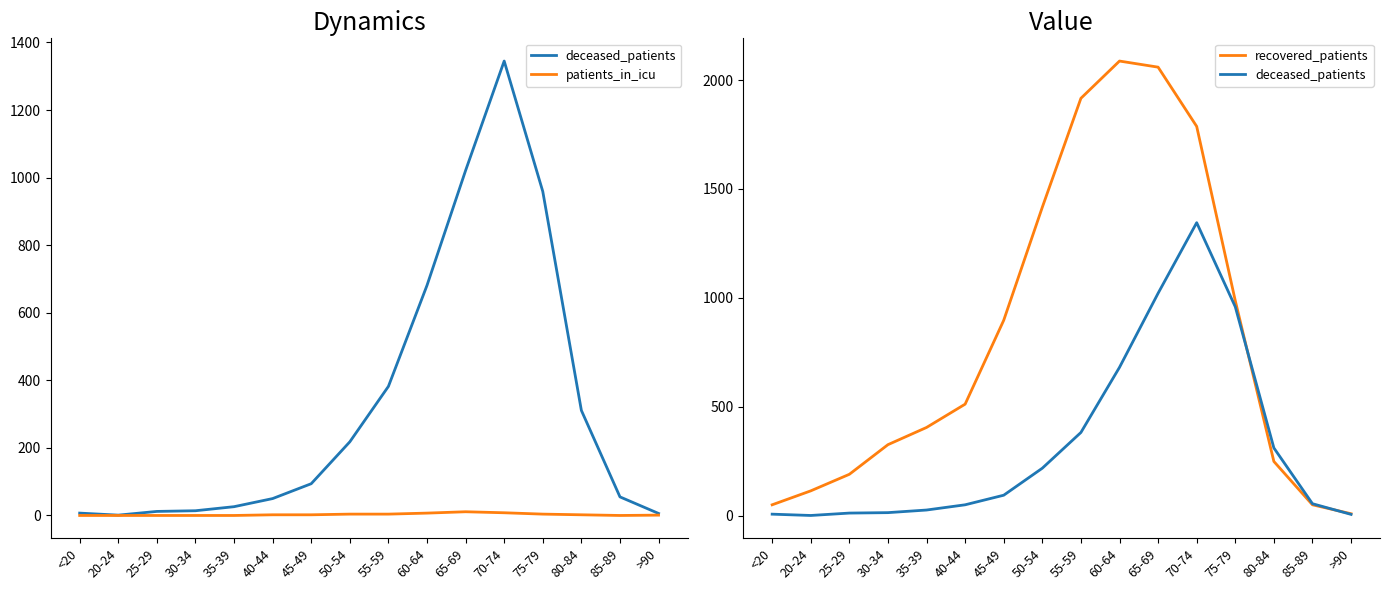

At how many categories does at least one series exceed 681?

7